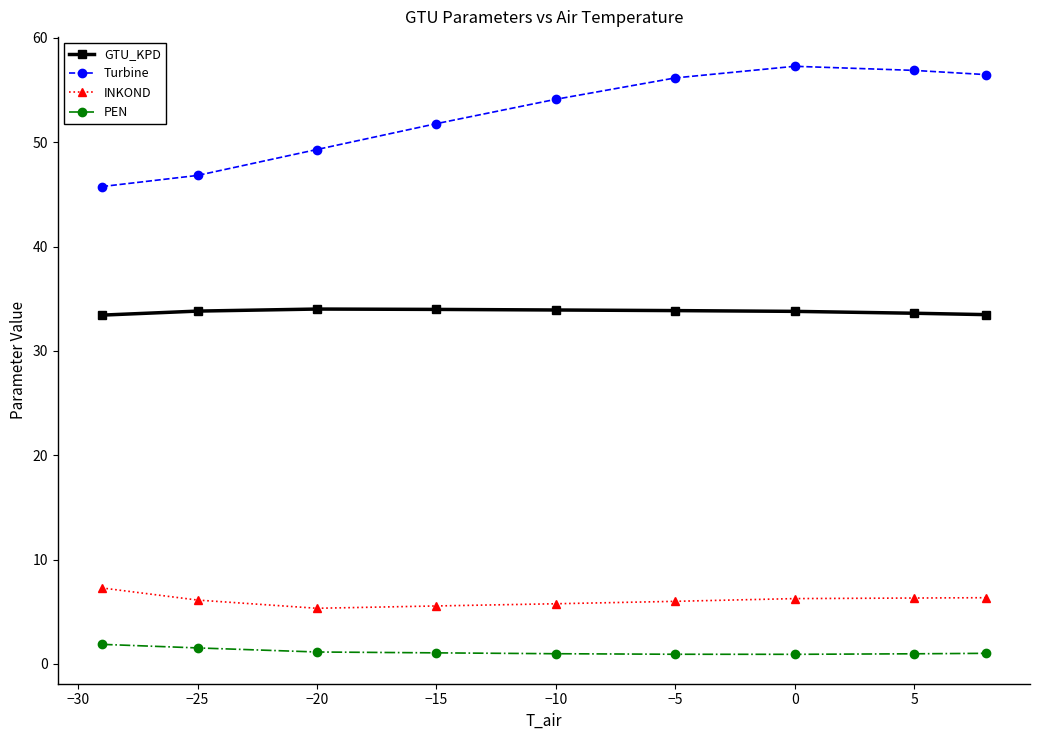

What is the value of the INKOND point at the 7th from the left?

6.3